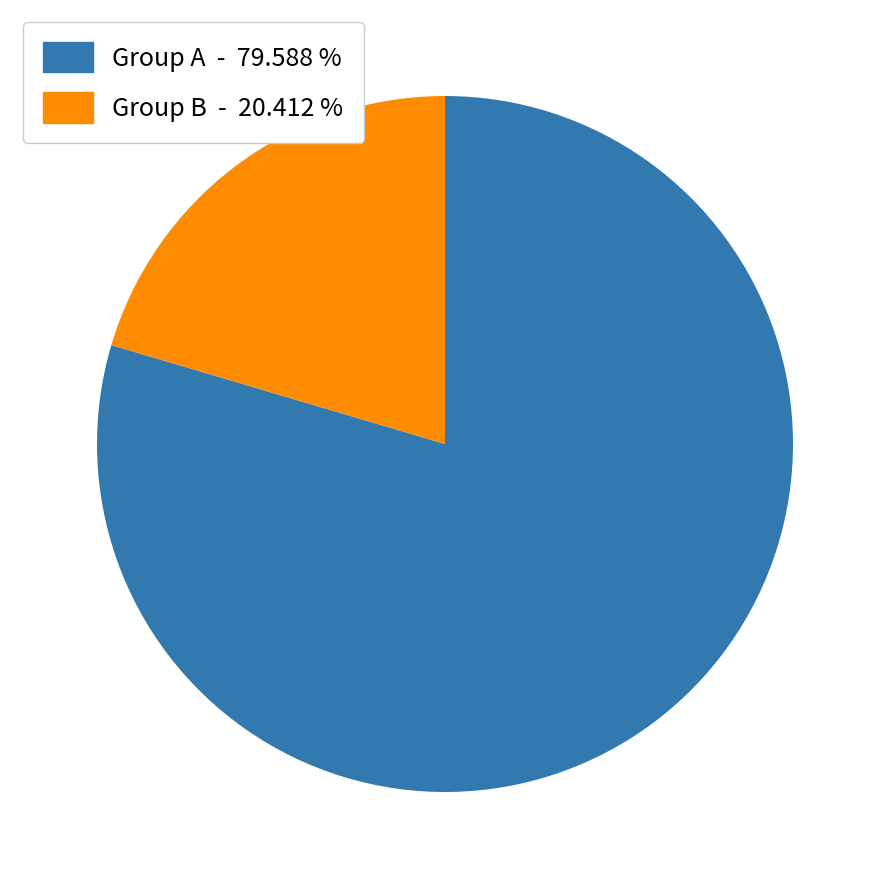

Is there a majority slice in this chart?

Yes